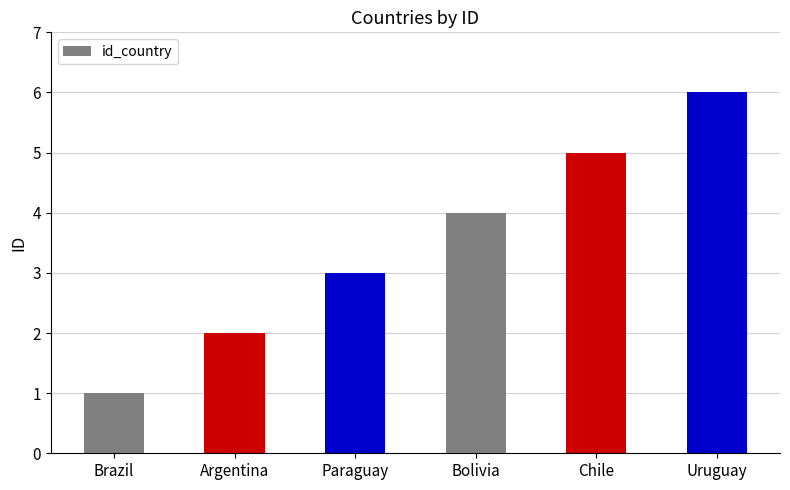

What is the average value?

4